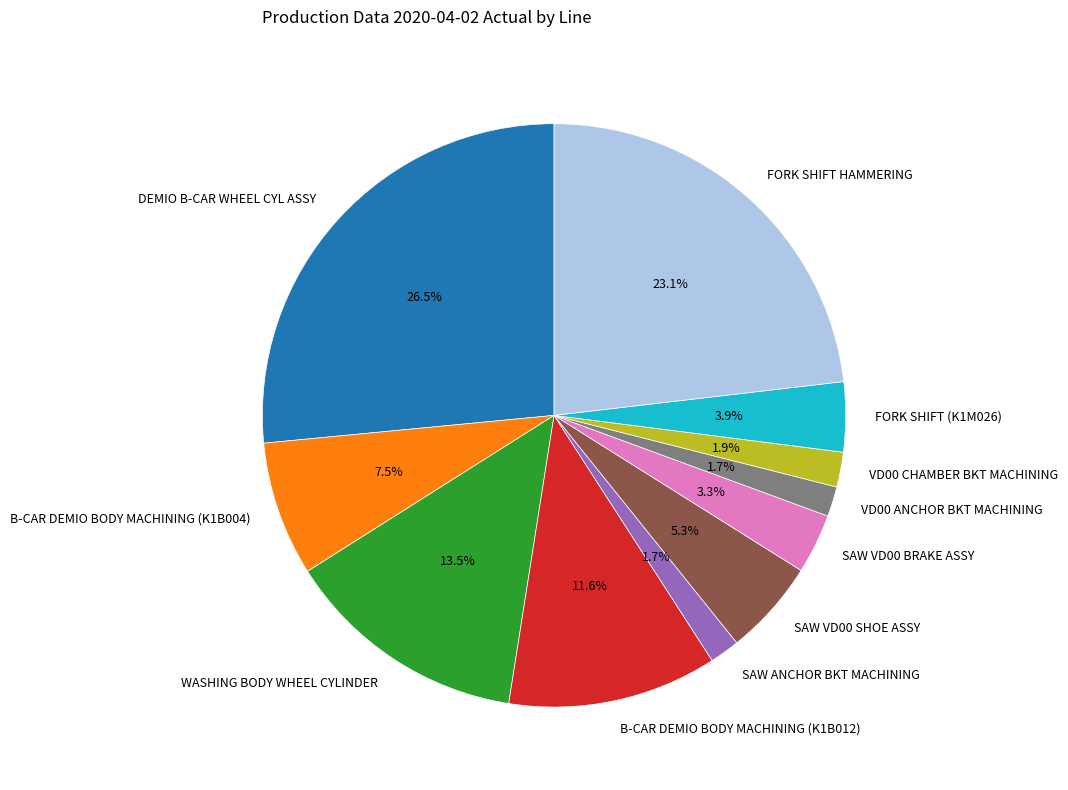

Is the sum of VD00 CHAMBER BKT MACHINING and B-CAR DEMIO BODY MACHINING (K1B012) greater than half?

No